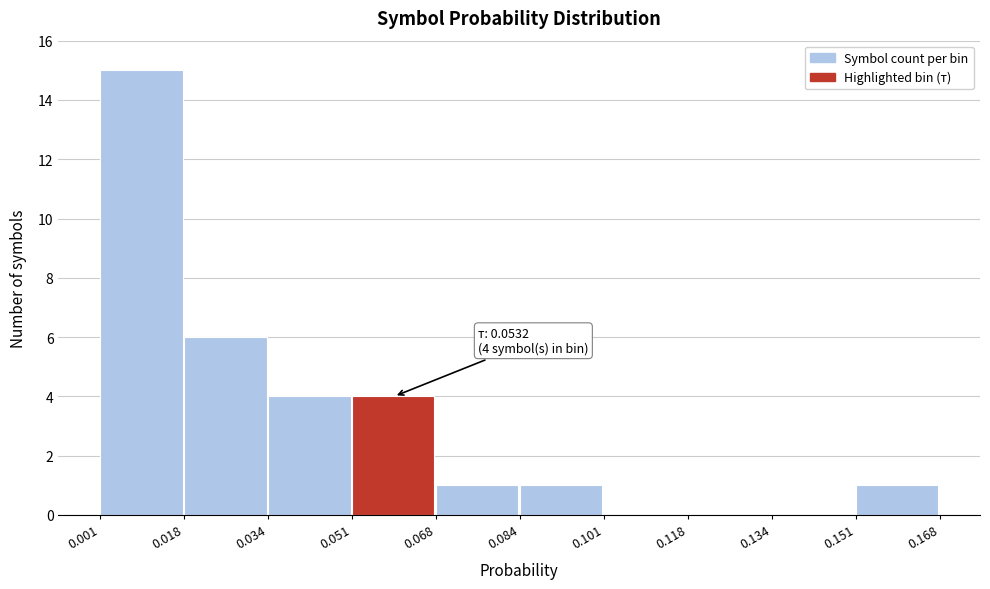

Which range on the x-axis has the tallest bar?

0.001 to 0.018